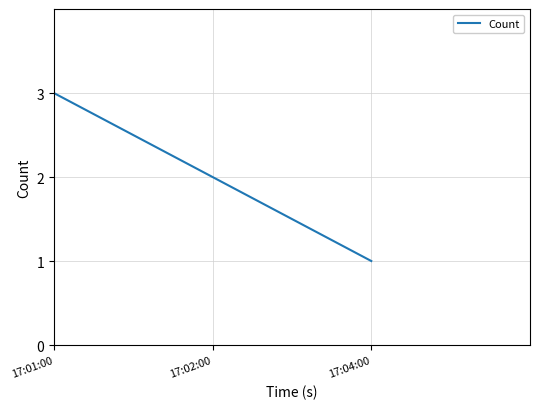

Between 17:01:00 and 17:02:00, which is larger?

17:01:00